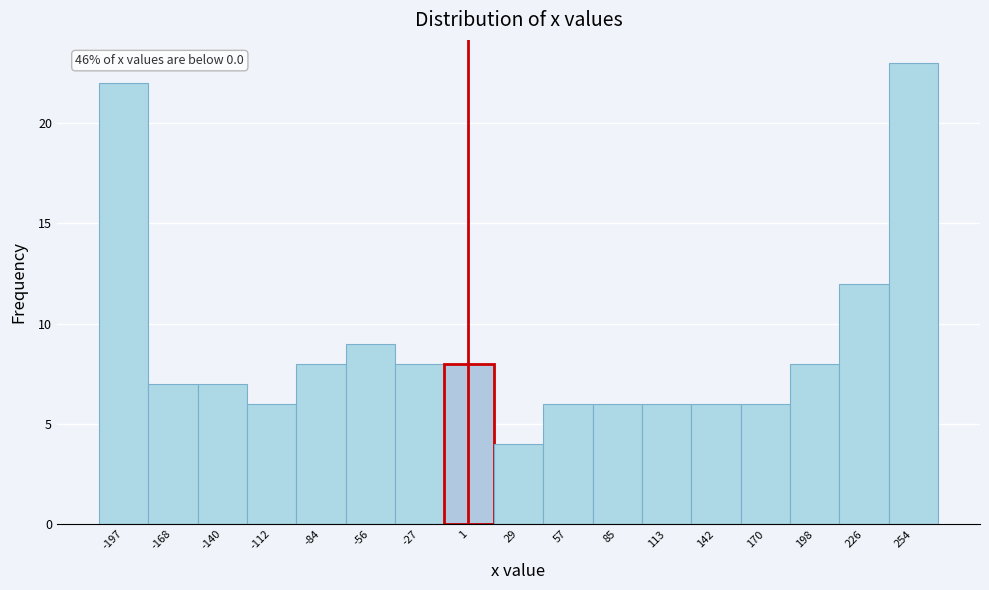

Which range on the x-axis has the tallest bar?

240 to 270